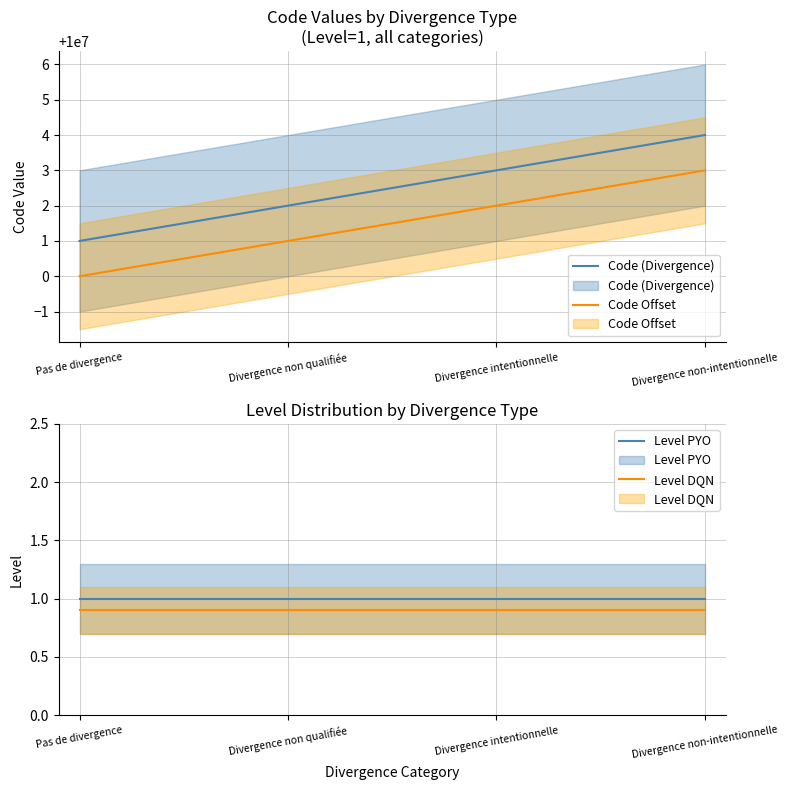

What is the sum of all Level PYO values?

4.0